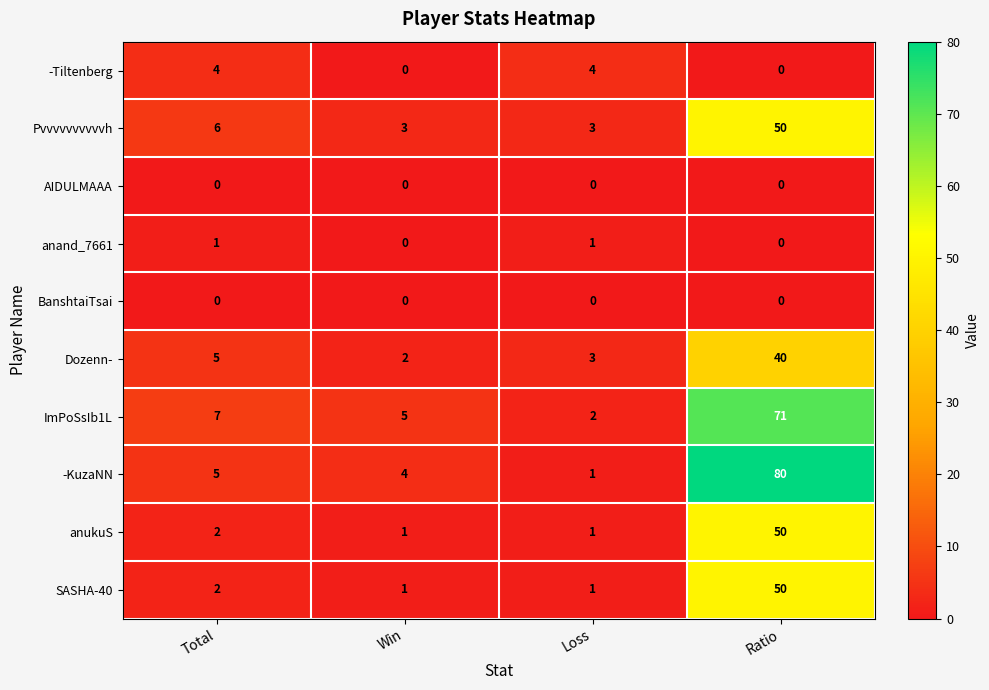

What is the maximum value shown in the chart?

80